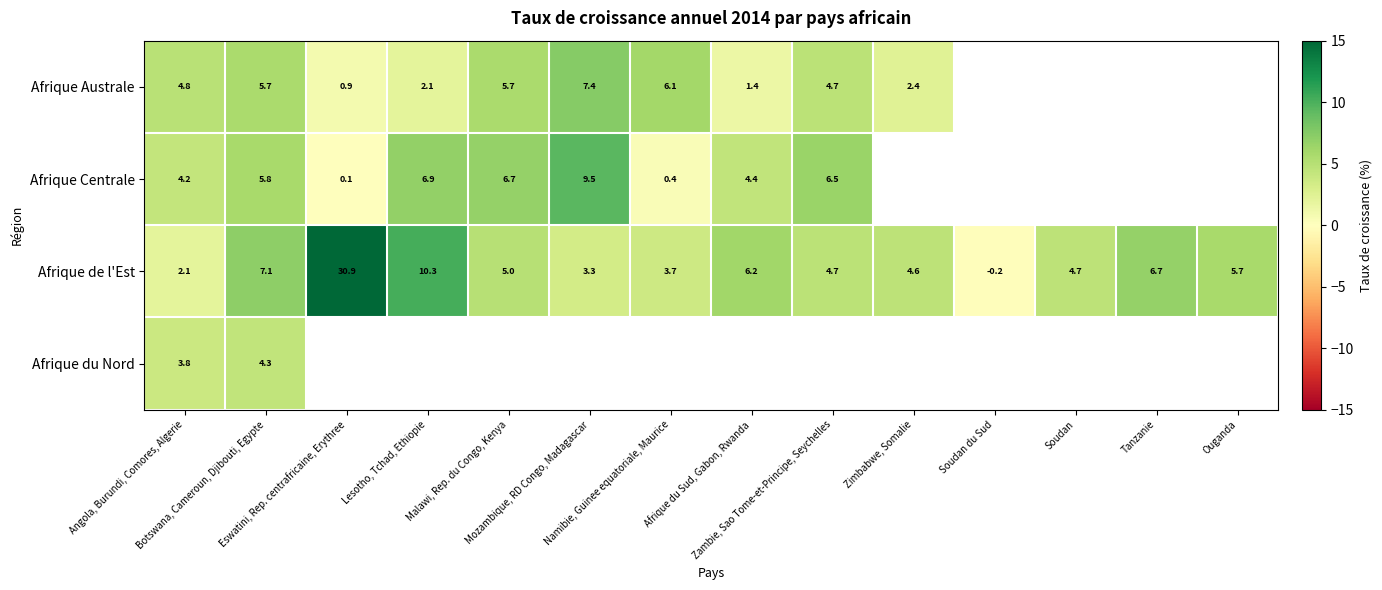

Where is Afrique du Nord nearest to the value 4?

Angola, Burundi, Comores, Algerie